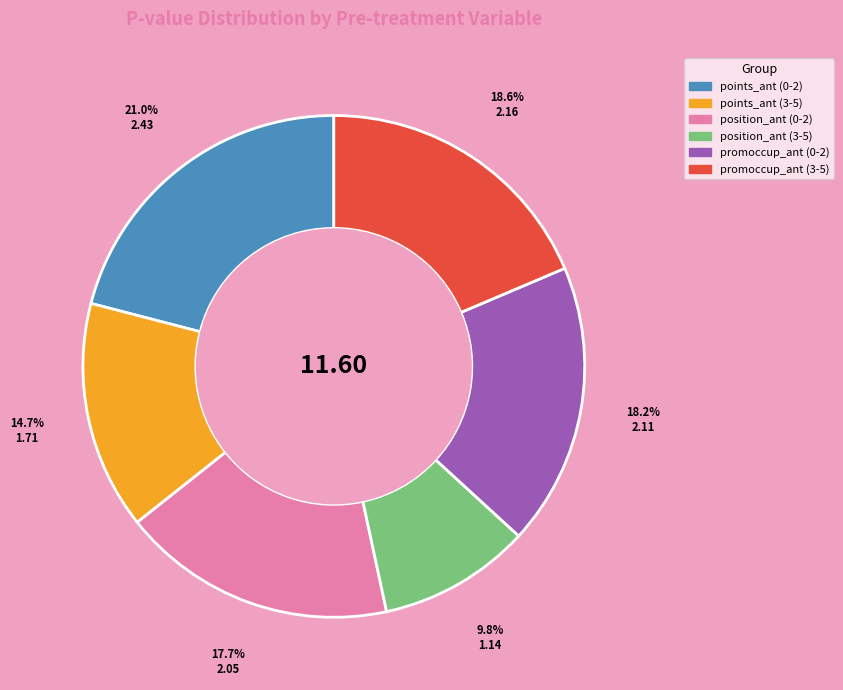

Does position_ant (3-5) represent more than half of the total?

No